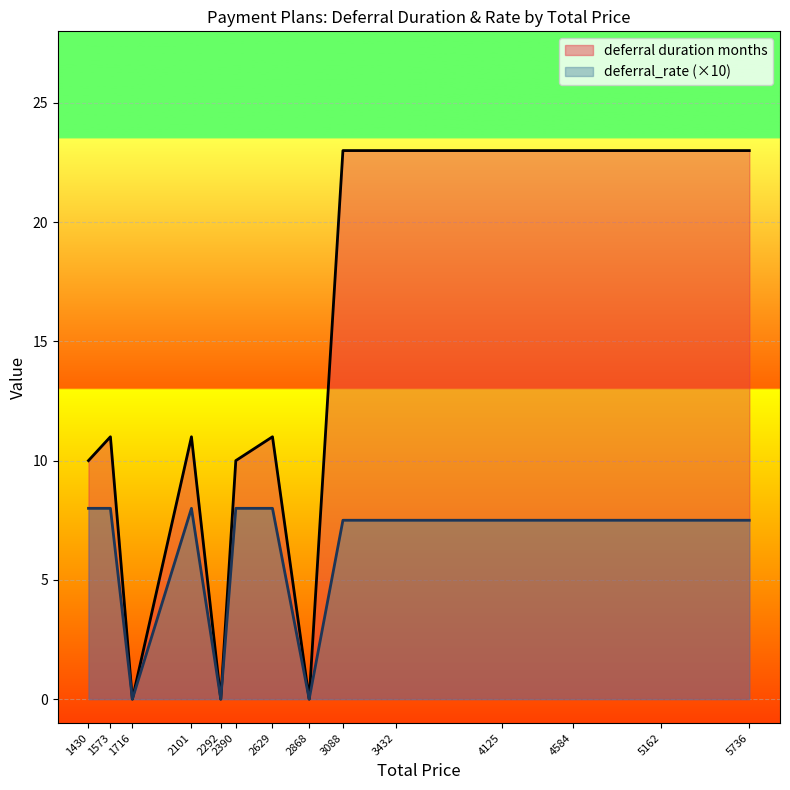

What is the sum of all deferral duration months values?

191.0